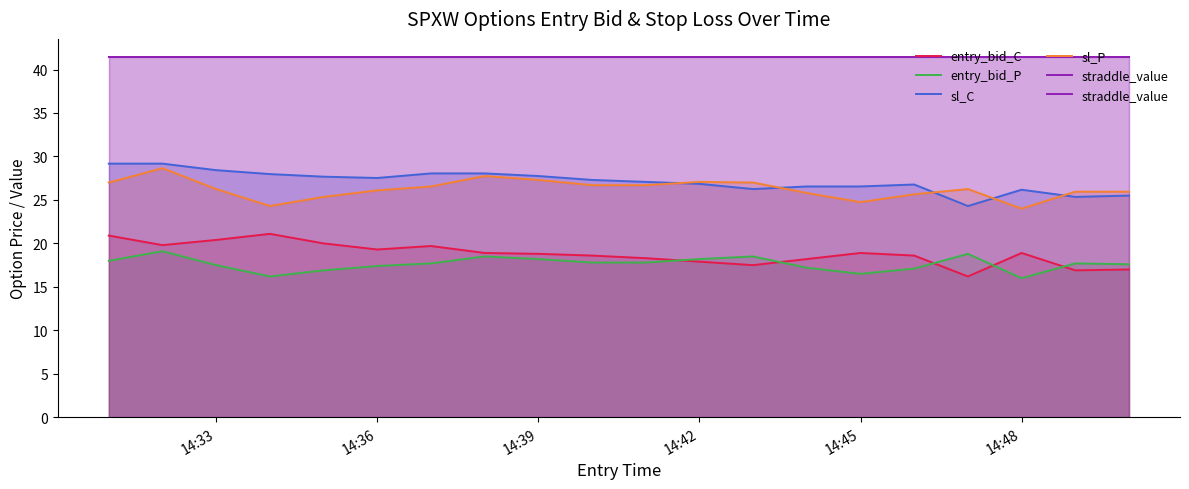

True or false: sl_P has a value of 26.1 at 14:36.

True